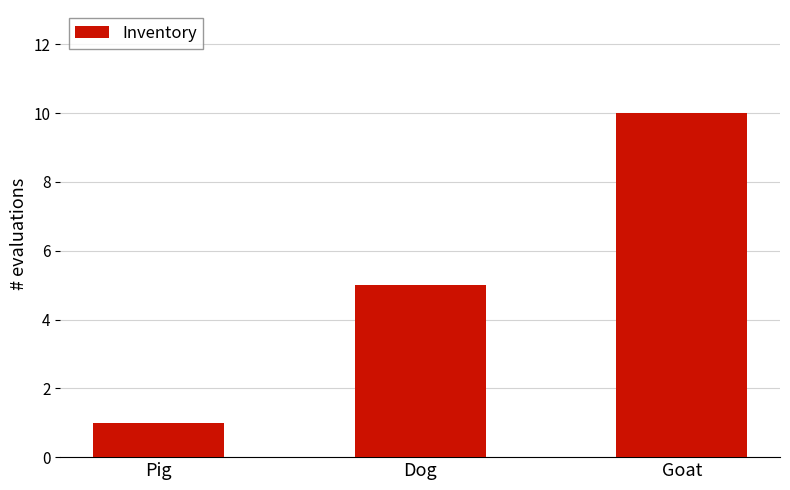

Reading right to left, transcribe all the data shown in this chart.

10	5	1